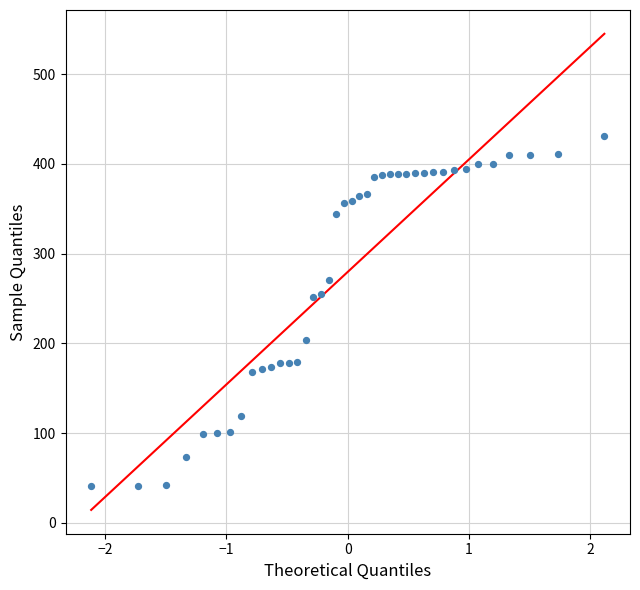

What is the range of X values (max minus min)?

4.2